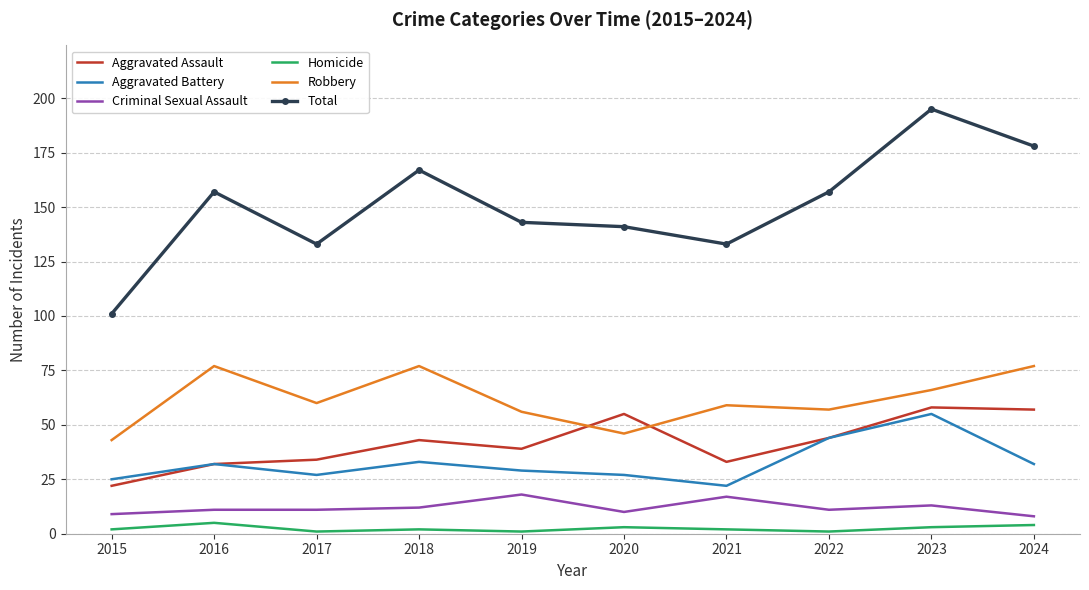

Which series has the largest total across all categories?

Total